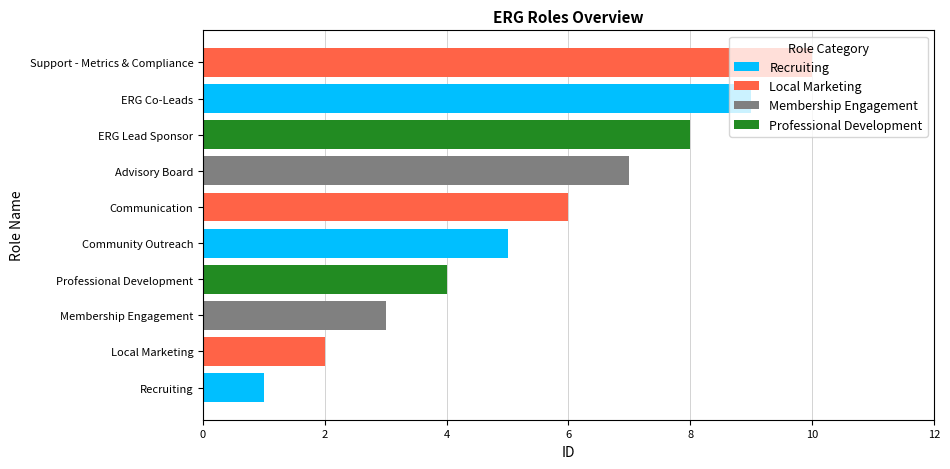

Which has a higher value, Recruiting or Advisory Board?

Advisory Board